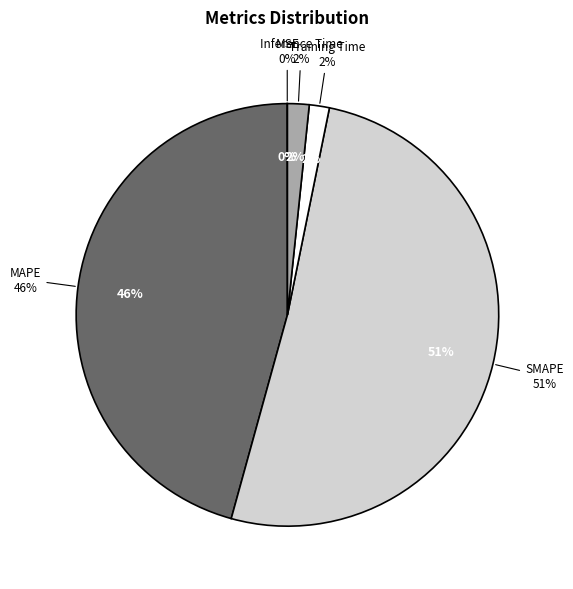

To the nearest percent, what is the difference between the MSE and Inference Time slice percentages?

2%